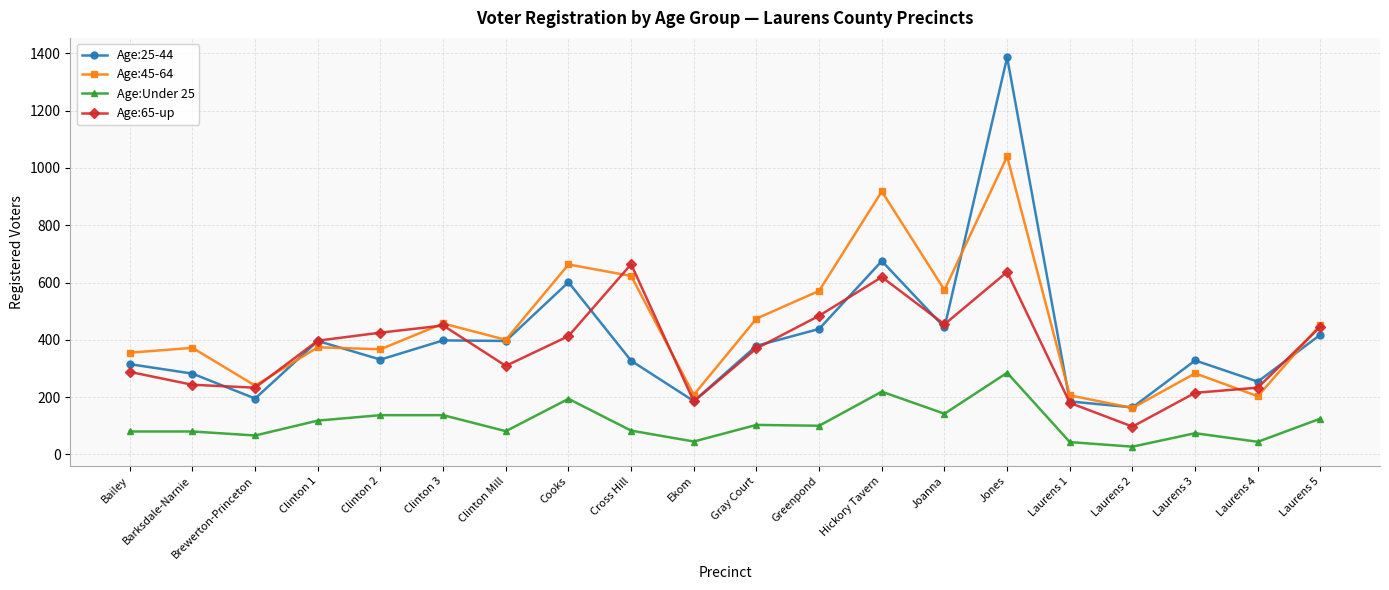

What position from the right is Gray Court?

10